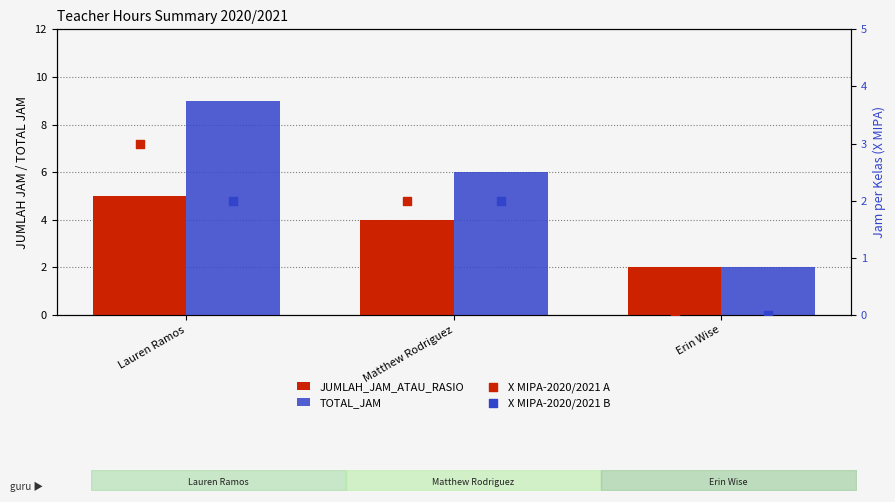

Is the value of X MIPA-2020/2021 B at Lauren Ramos greater than the value of X MIPA-2020/2021 A at Lauren Ramos?

No